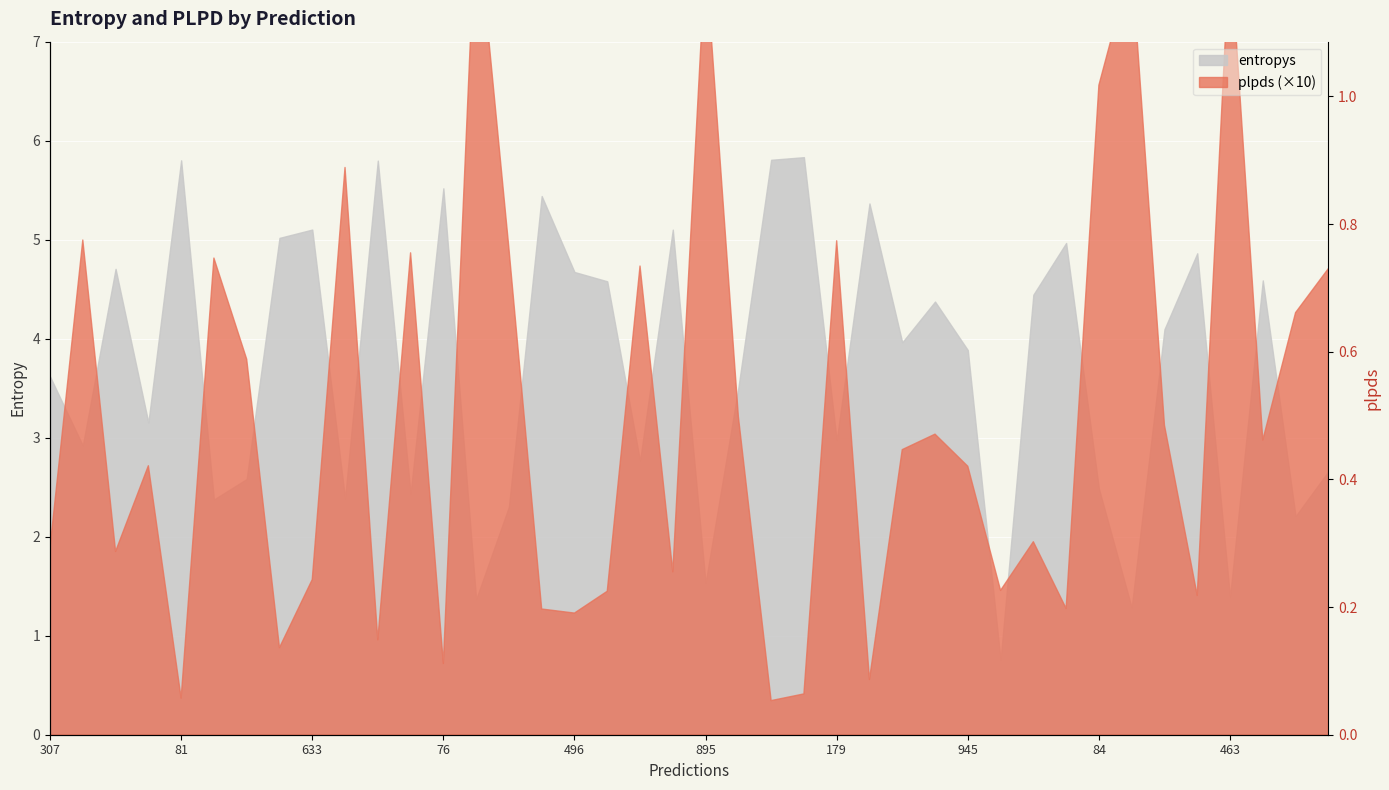

The value at 279 is 0.3. True or false?

True